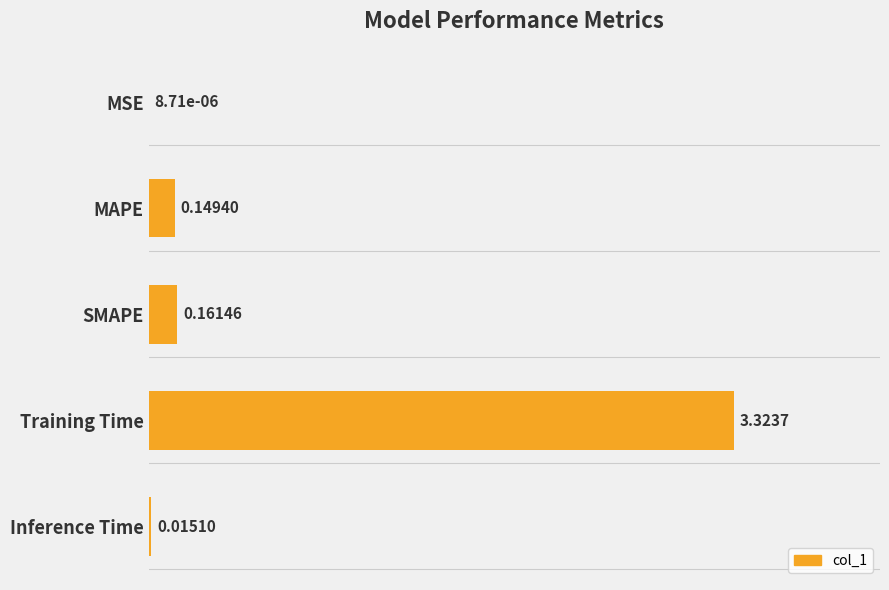

Which has a higher value, SMAPE or MSE?

SMAPE